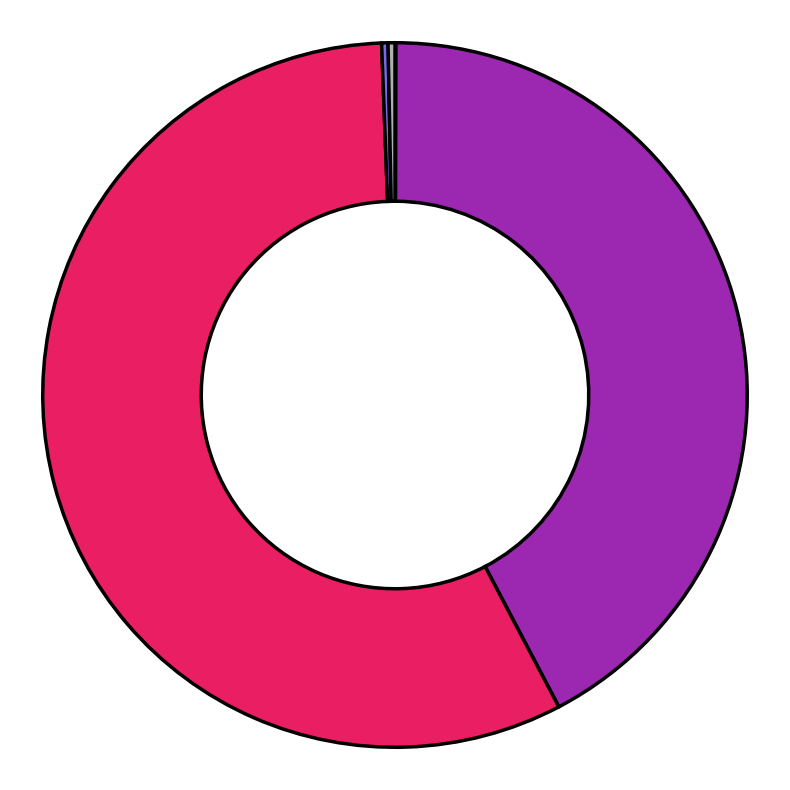

Rank the categories by value from highest to lowest.

SMAPE, MAPE, Inference Time, Training Time, MSE